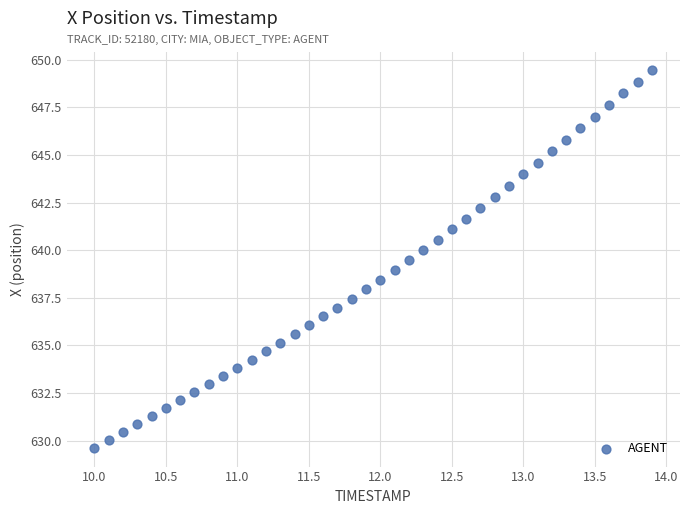

What is the range of X values (max minus min)?

3.9